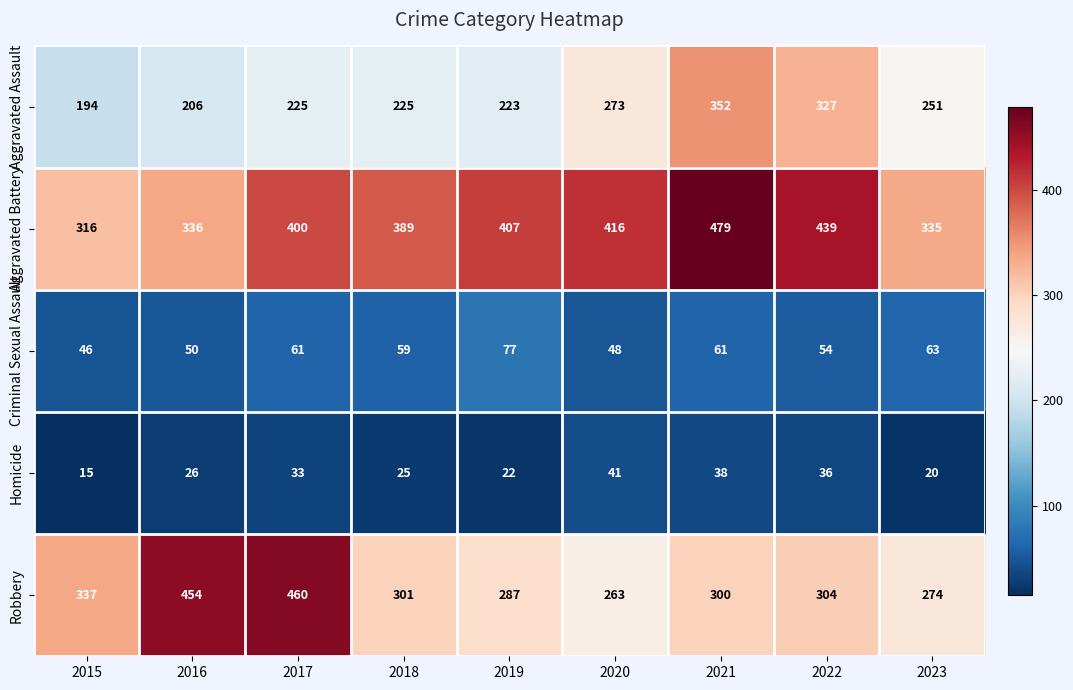

What is the difference between the maximum and minimum values in the Criminal Sexual Assault series?

31